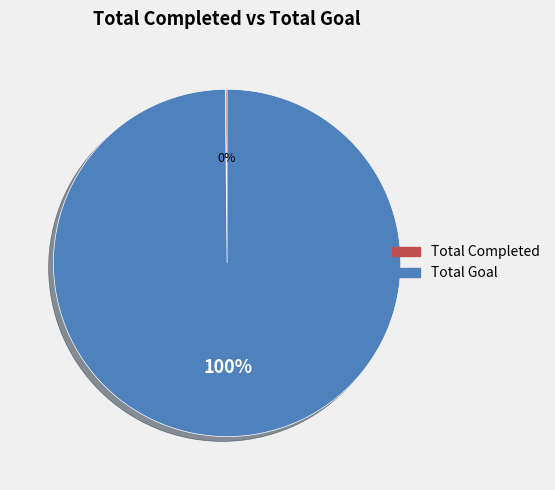

To the nearest percent, what percentage of the pie is Total Goal?

100%